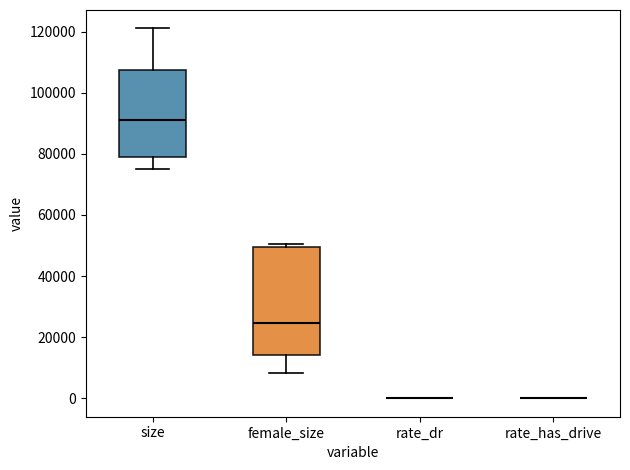

Which box is the tallest, from its lower edge to its upper edge?

female_size